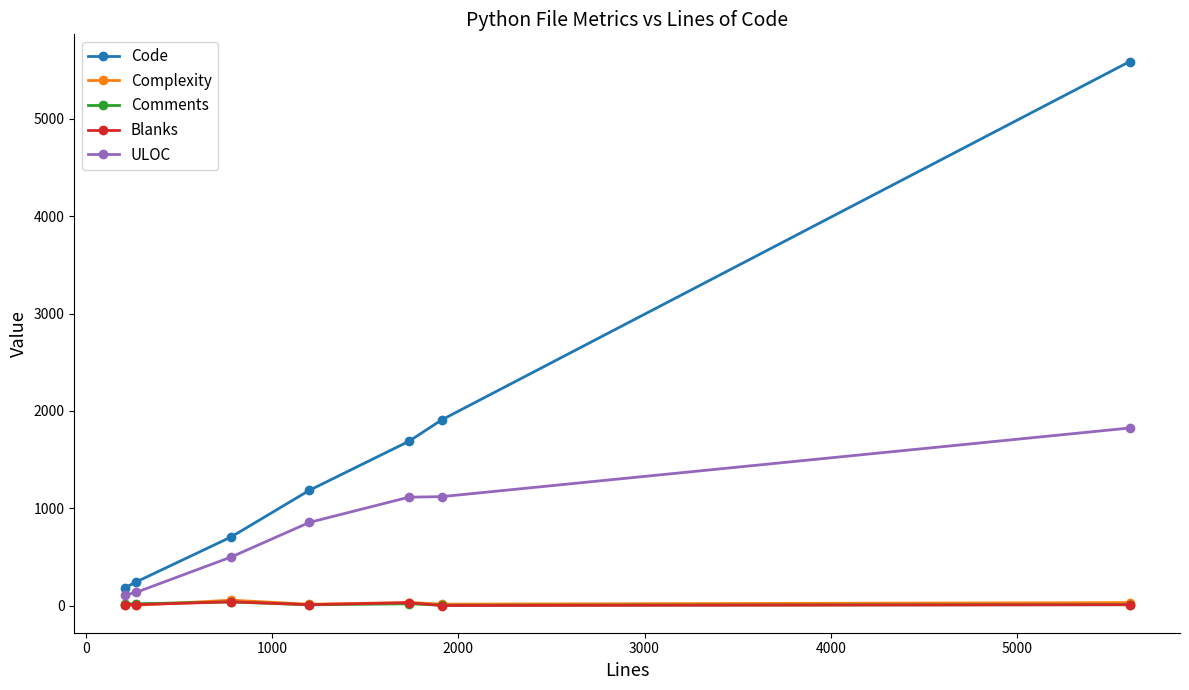

True or false: Code has more than 0 points higher than both neighbors.

False